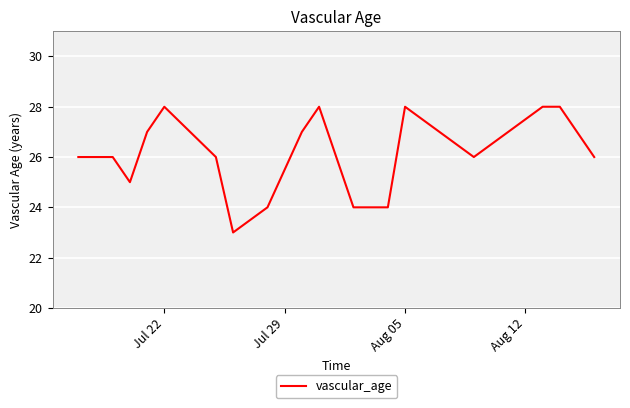

How many categories are shown in the chart?

18